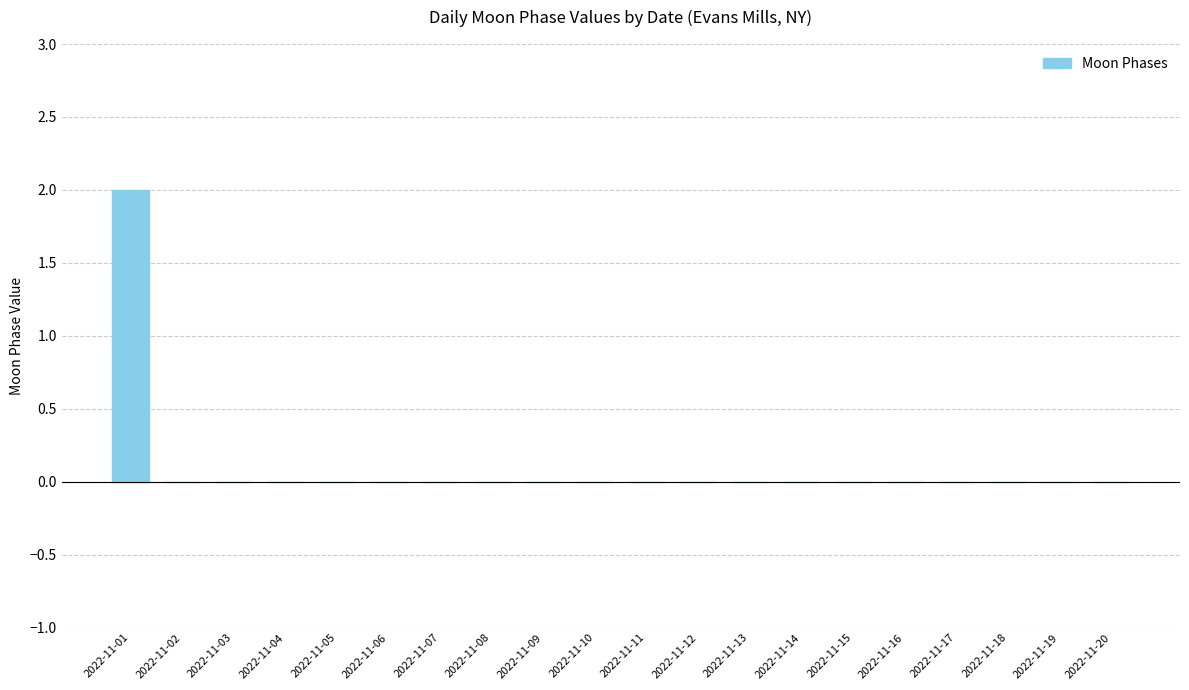

The chart shows a value of -1 at 2022-11-19. True or false?

False